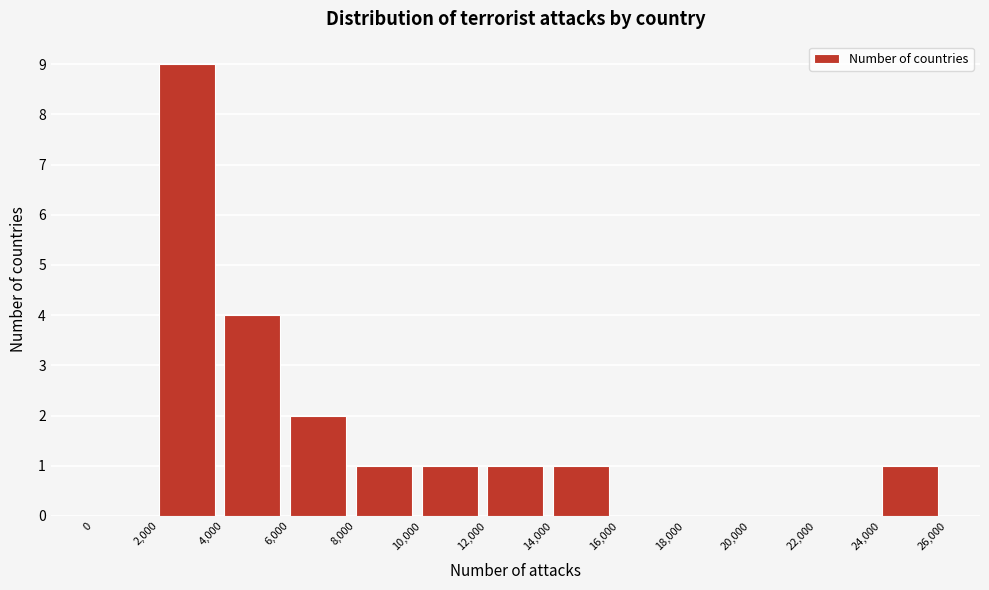

Reading left to right, transcribe this chart: for each bar, give the range it covers on the x-axis and its height. The values are not printed on the chart, so give them approximately, as read against the axis.

0 to 2,000: 0
2,000 to 4,000: 9
4,000 to 6,000: 4
6,000 to 8,000: 2
8,000 to 10,000: 1
10,000 to 12,000: 1
12,000 to 14,000: 1
14,000 to 16,000: 1
16,000 to 18,000: 0
18,000 to 20,000: 0
20,000 to 22,000: 0
22,000 to 24,000: 0
24,000 to 26,000: 1